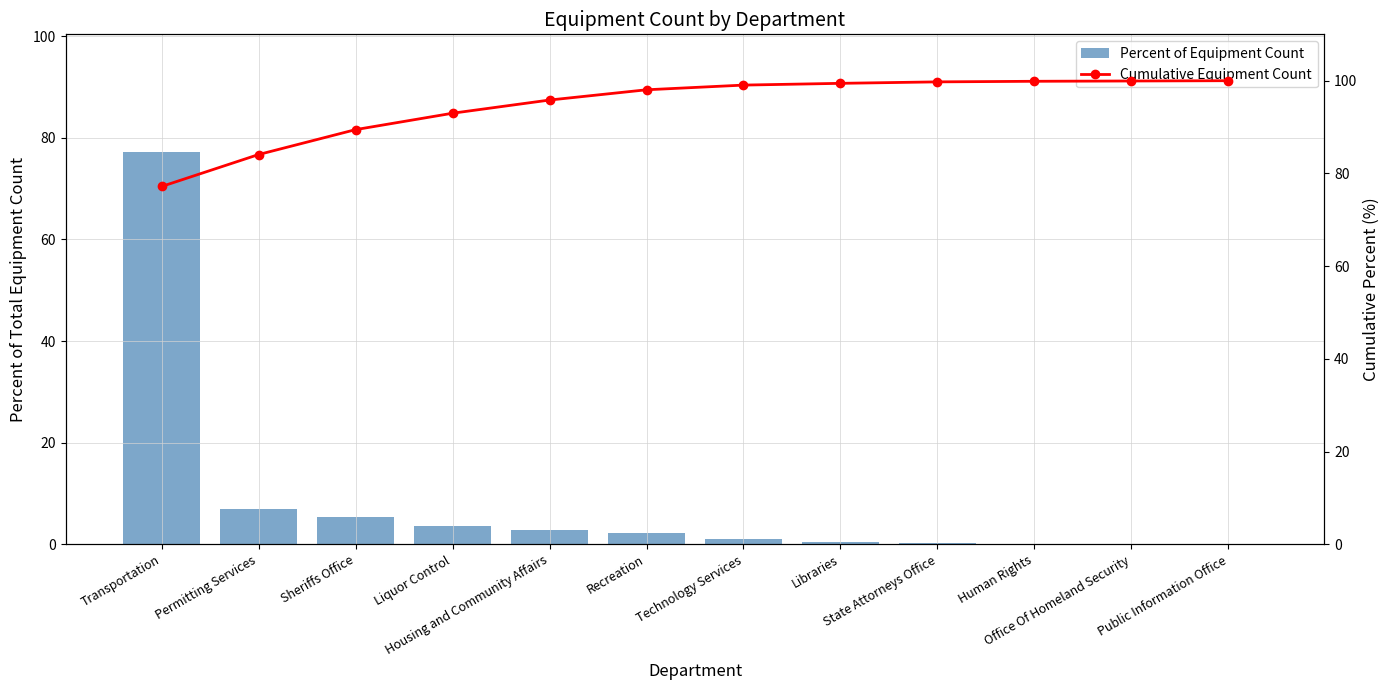

Which category has the highest value across all series?

Public Information Office